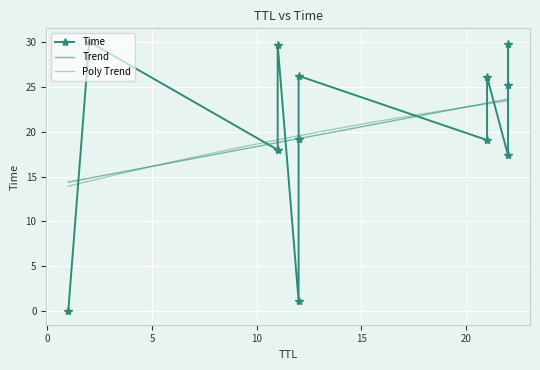

List the labels in order of value, smallest first.

1, 12, 22, 11, 21, 12, 22, 21, 12, 11, 22, 2